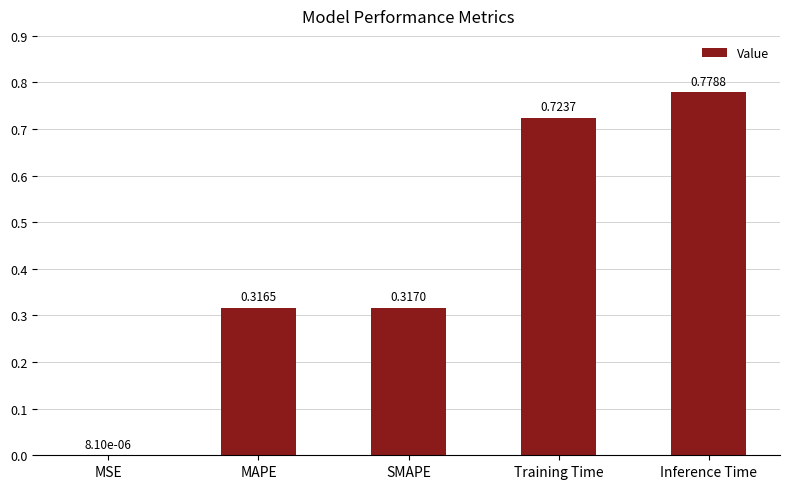

True or false: the data shows 0.5 at MAPE.

False